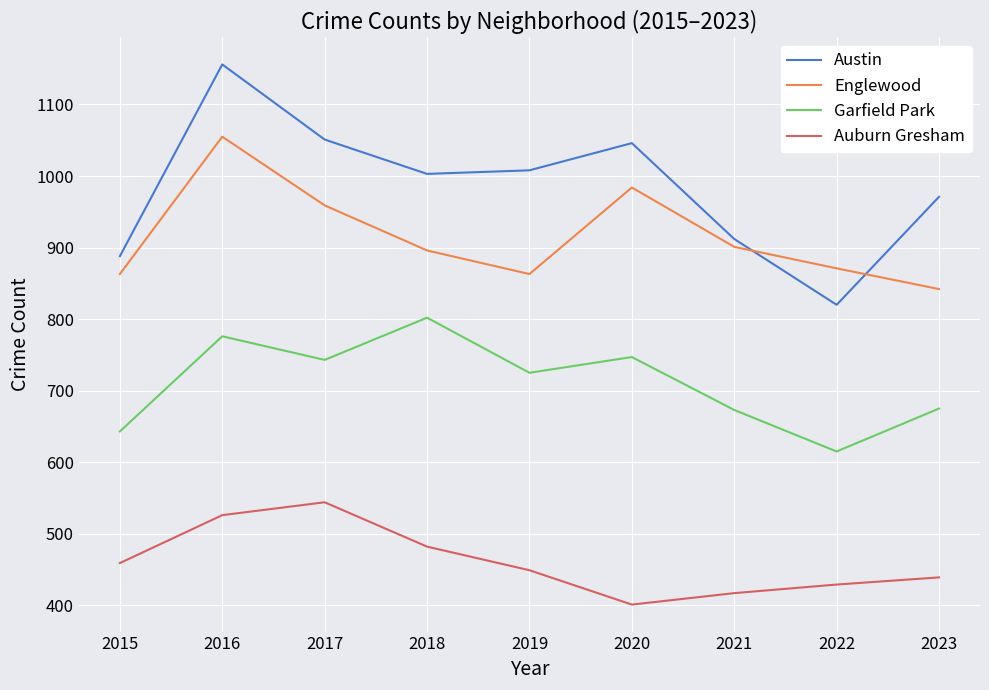

Does the chart have visible grid lines?

Yes